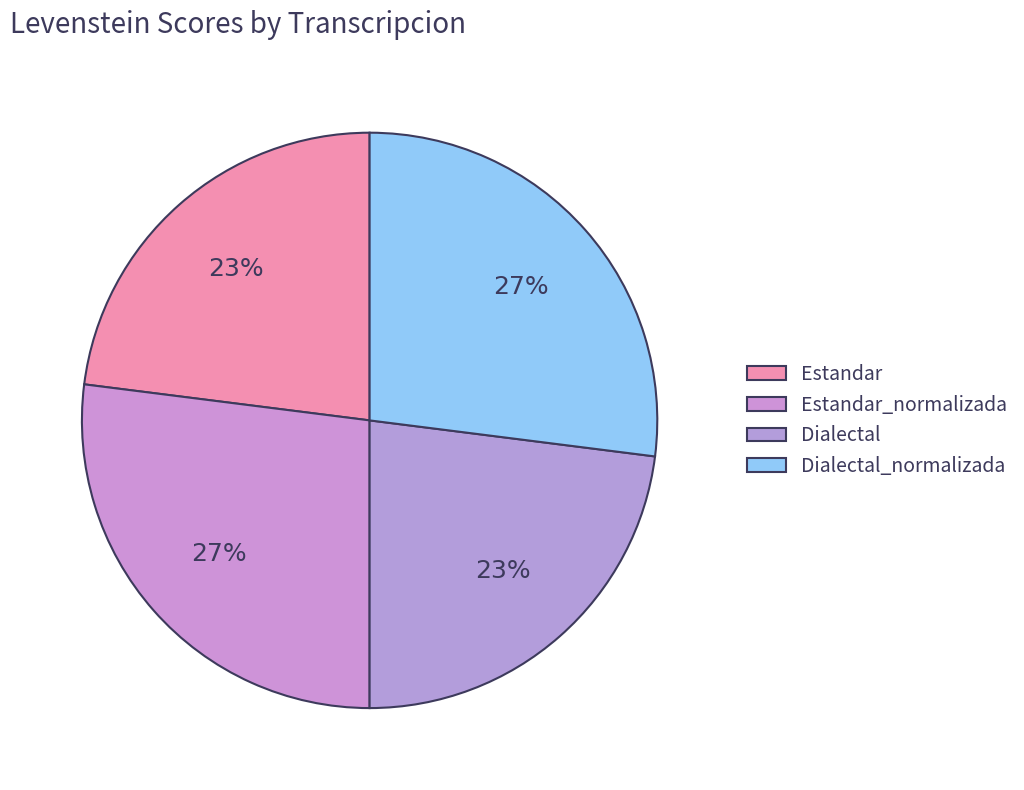

Does Dialectal represent more than half of the total?

No